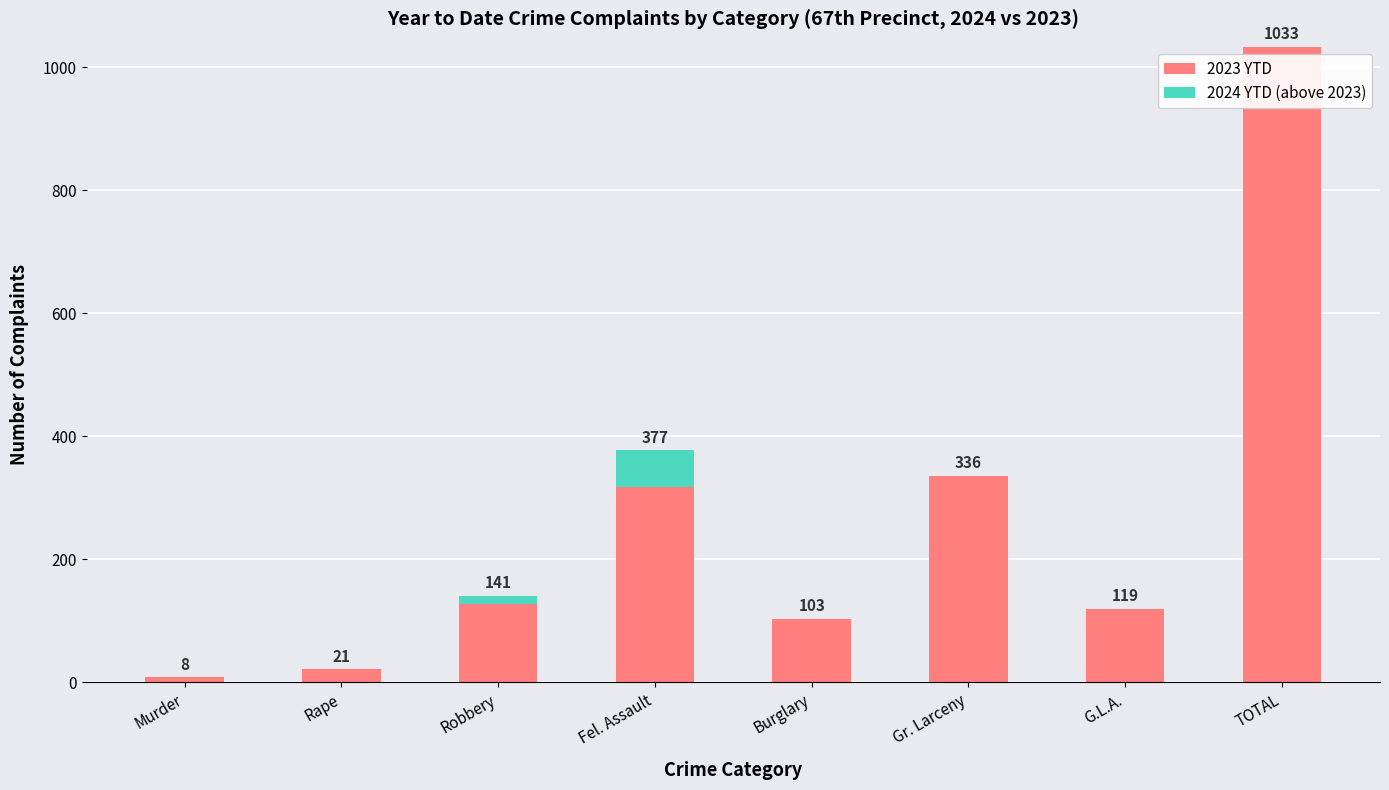

True or false: 2023 YTD has a value of 318 at Fel. Assault.

True